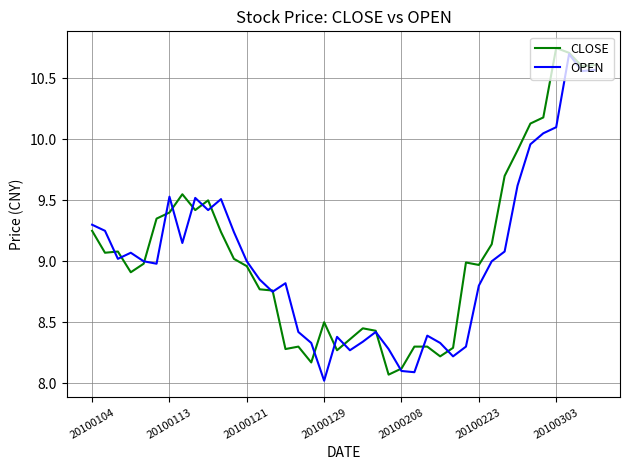

Does the chart have visible grid lines?

Yes